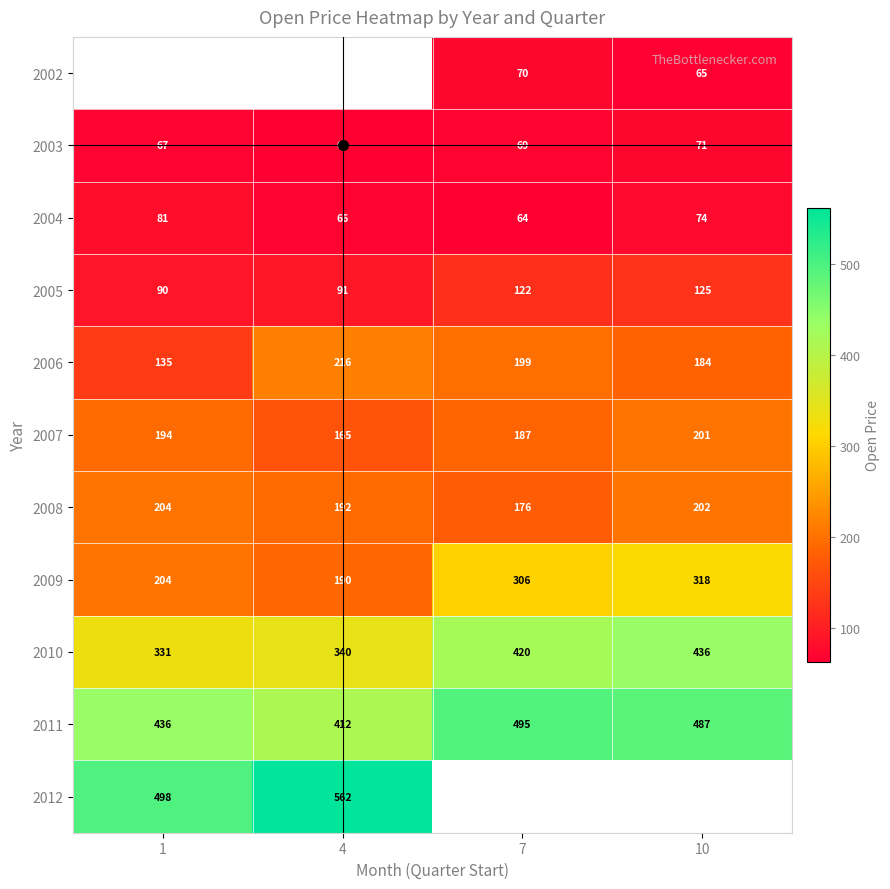

List the labels in order of 2007 value, smallest first.

4, 7, 1, 10